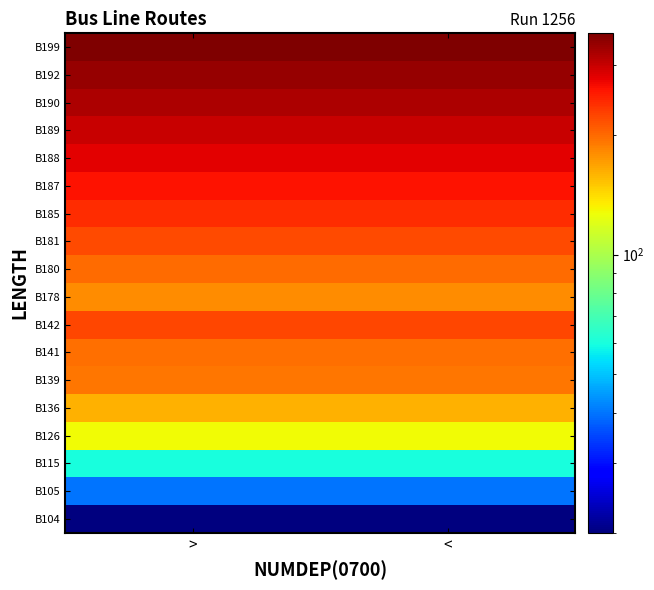

Which category has the lowest value across all series?

>